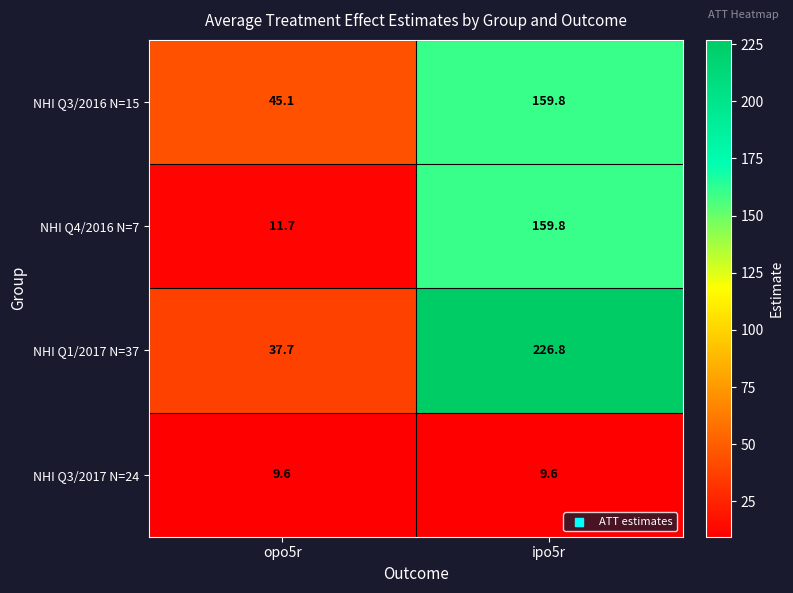

Rank the series at opo5r from highest to lowest value.

NHI Q3/2016 N=15, NHI Q1/2017 N=37, NHI Q4/2016 N=7, NHI Q3/2017 N=24